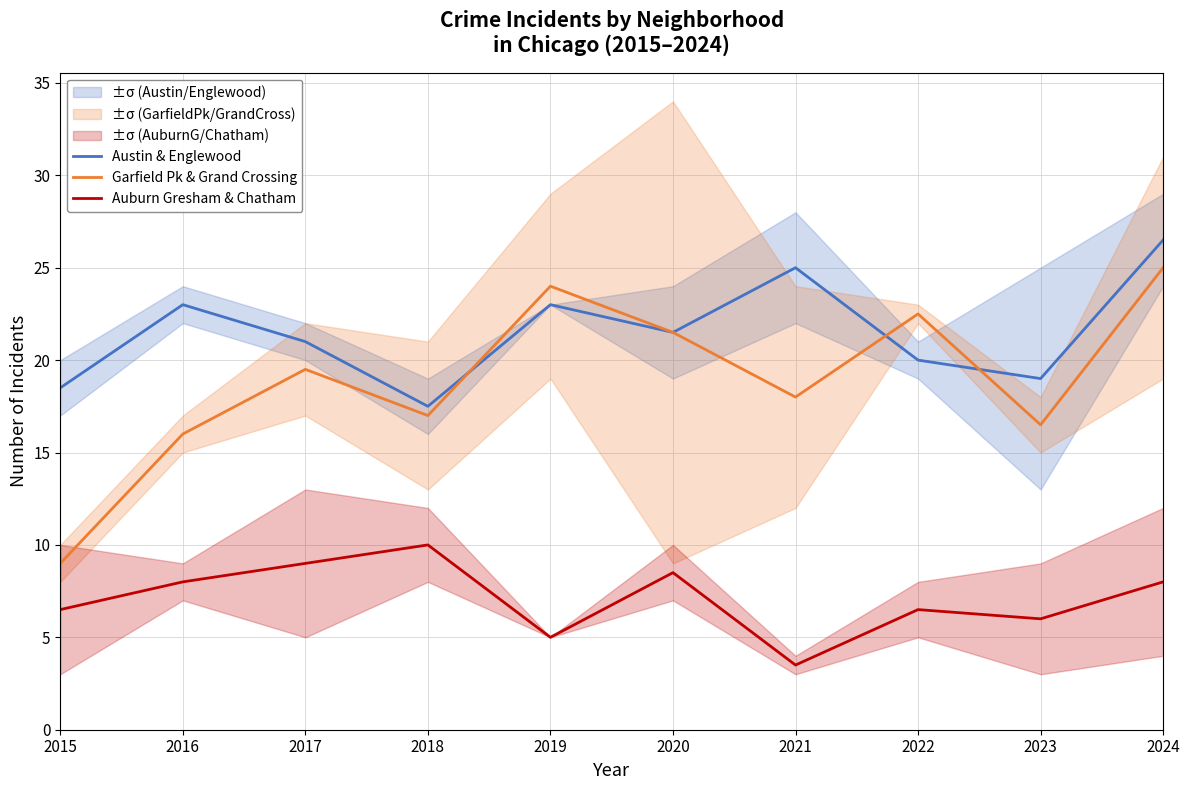

True or false: Auburn Gresham & Chatham and Austin & Englewood intersect in this chart.

False